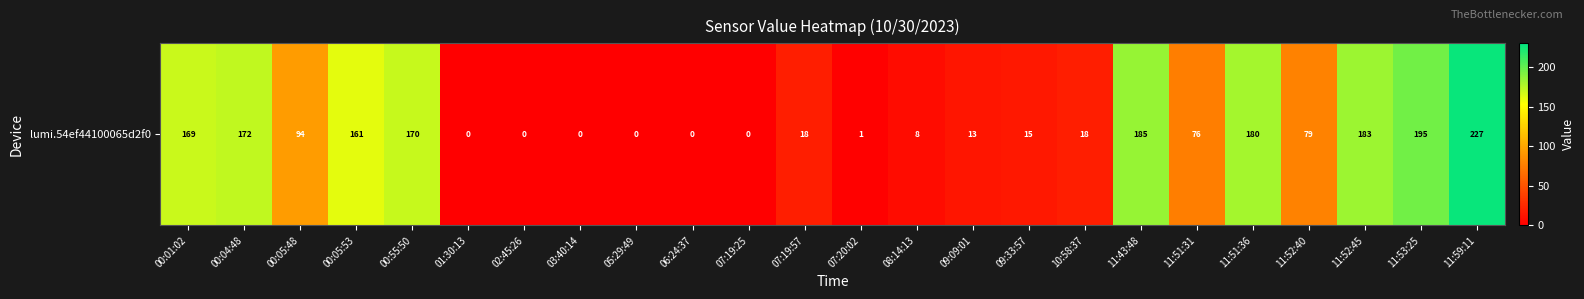

Where does the data first go above 76?

00:01:02